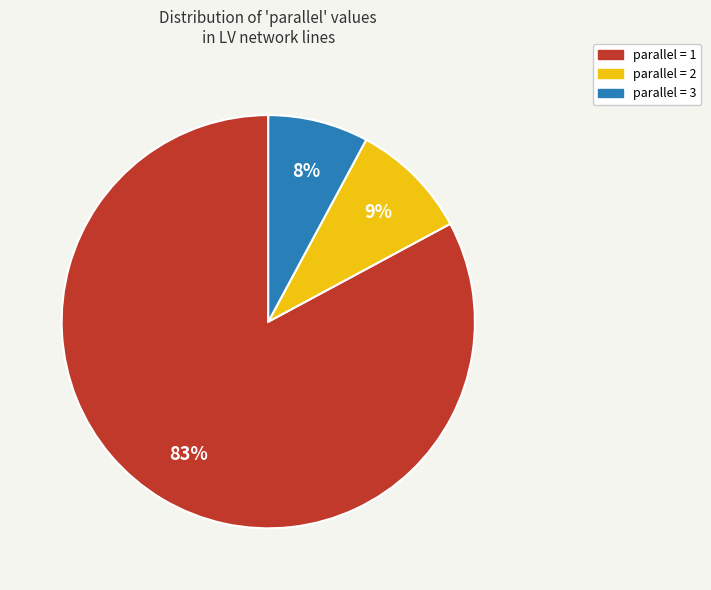

The parallel = 3 slice represents 61% of the pie. True or false?

False